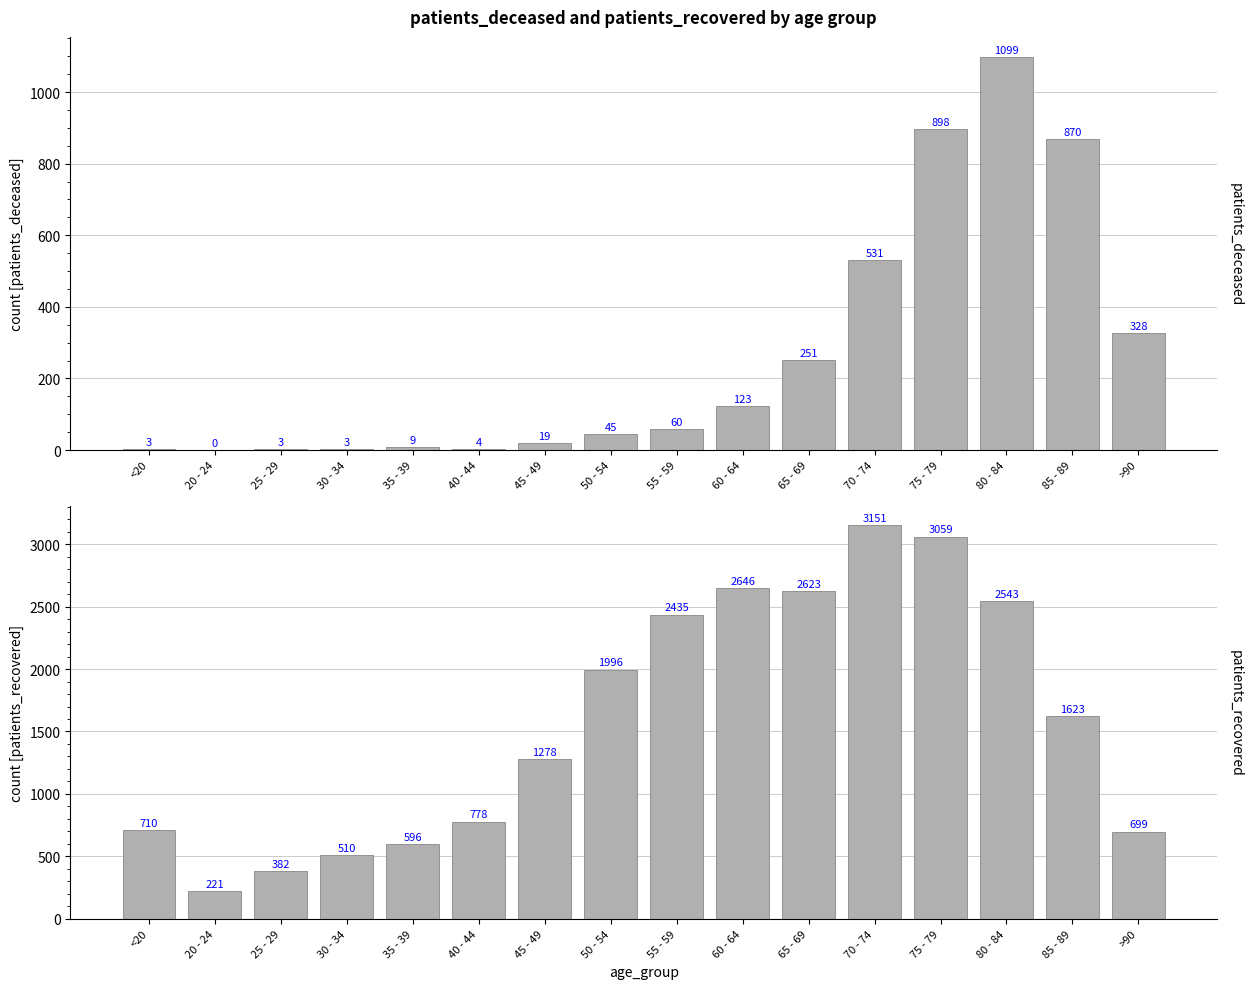

What is the label of the 7th bar from the left?

45 - 49